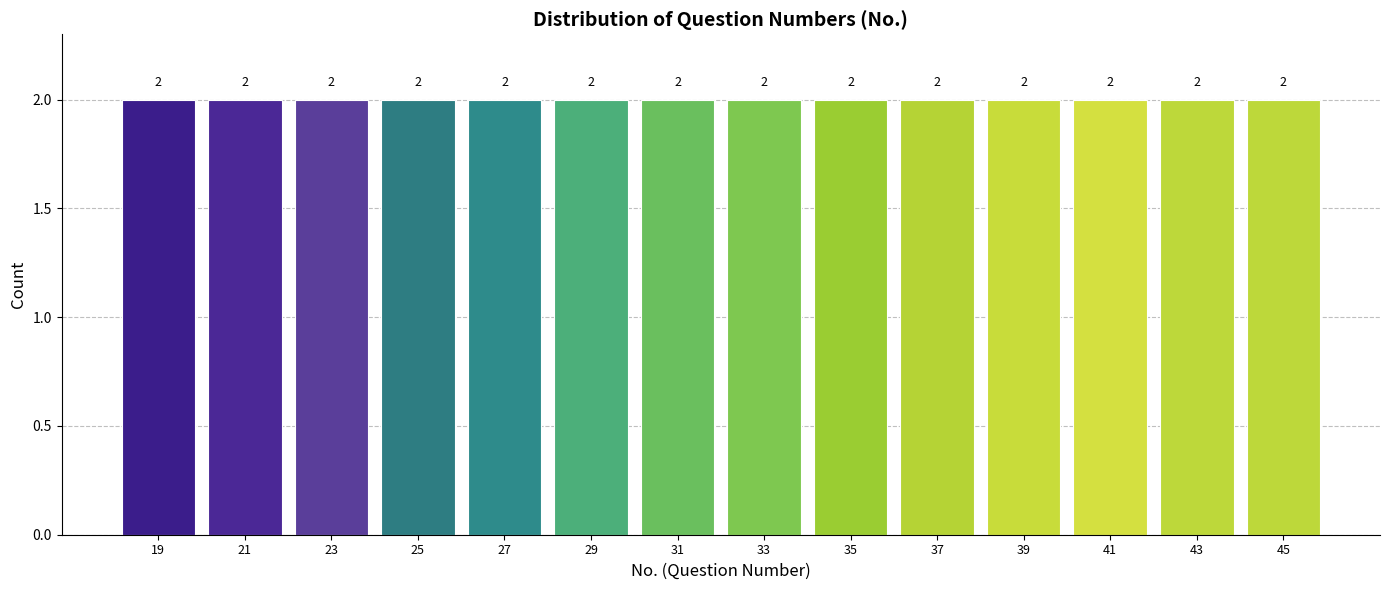

How tall is the bar that spans 20 to 22 on the x-axis?

2